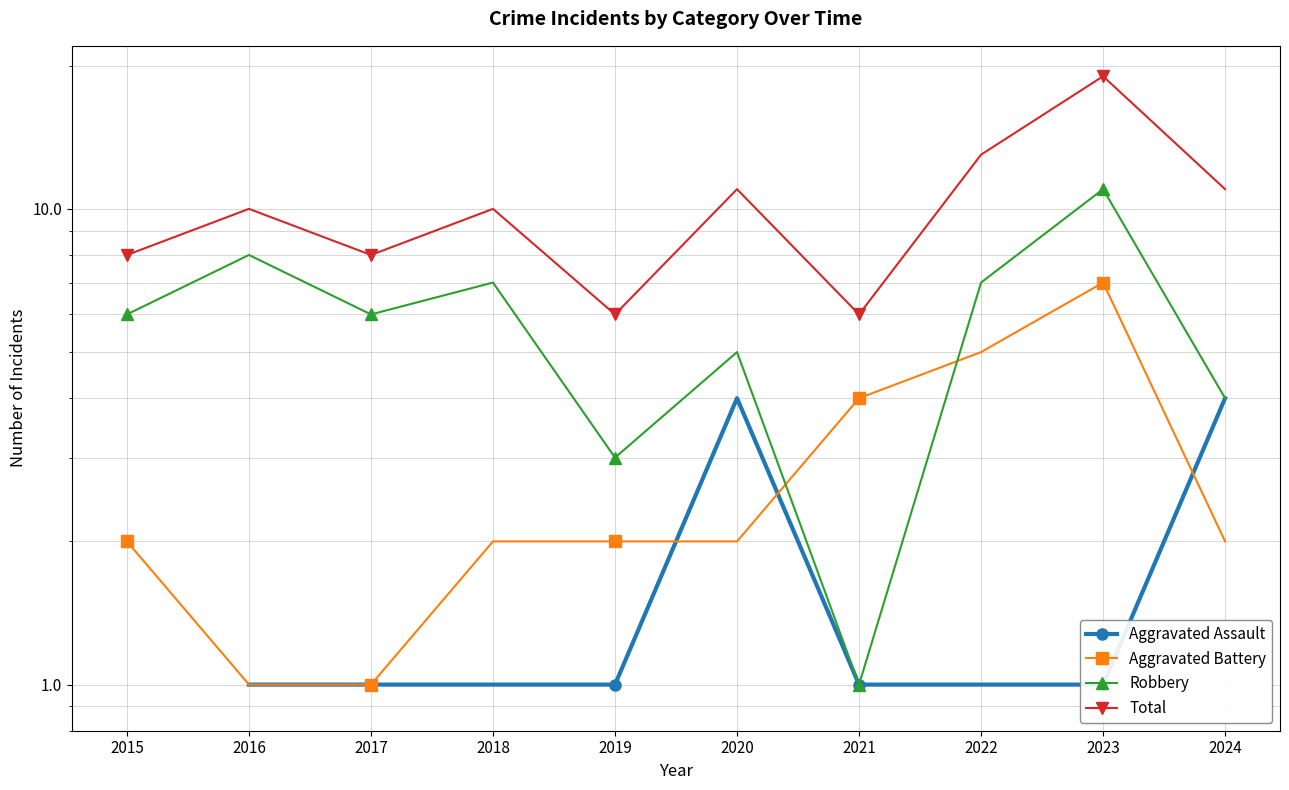

Which series changed the most between 2015 and 2022?

Total